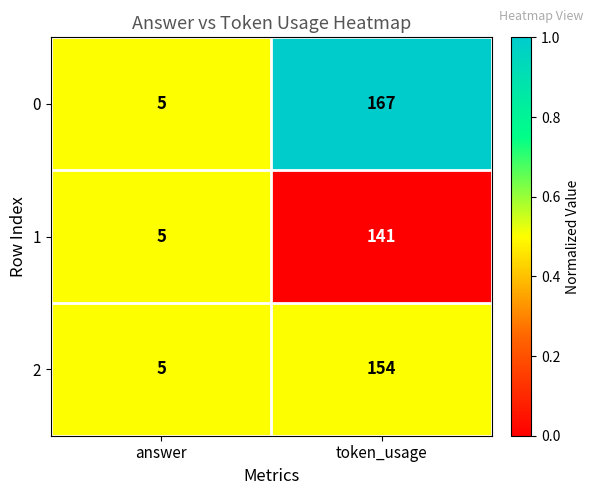

What is the spread (max minus min) of values at token_usage?

26